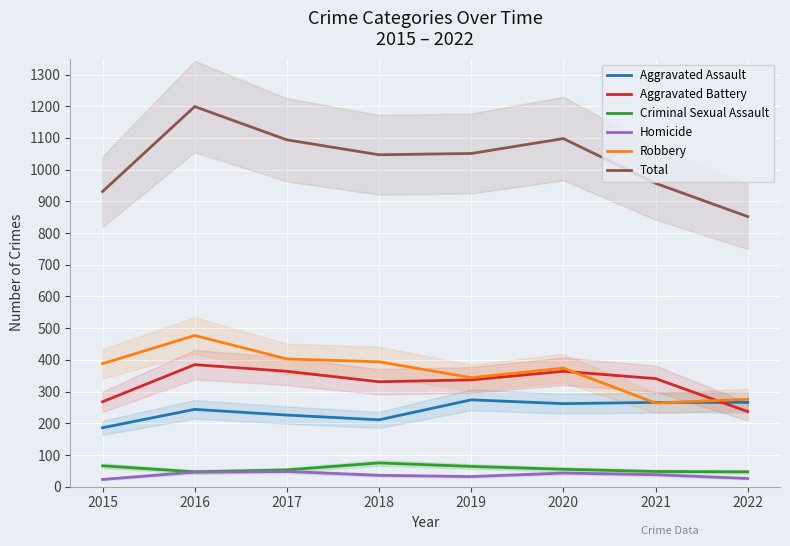

Which has a higher value, 2016 or 2022?

2022